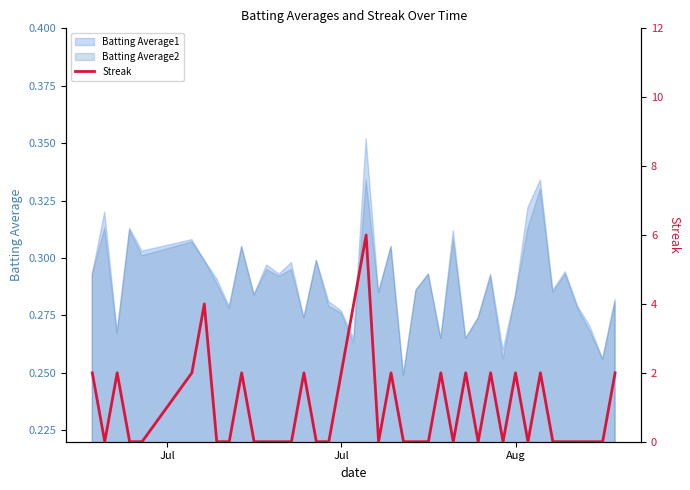

What is the greatest value displayed?

6